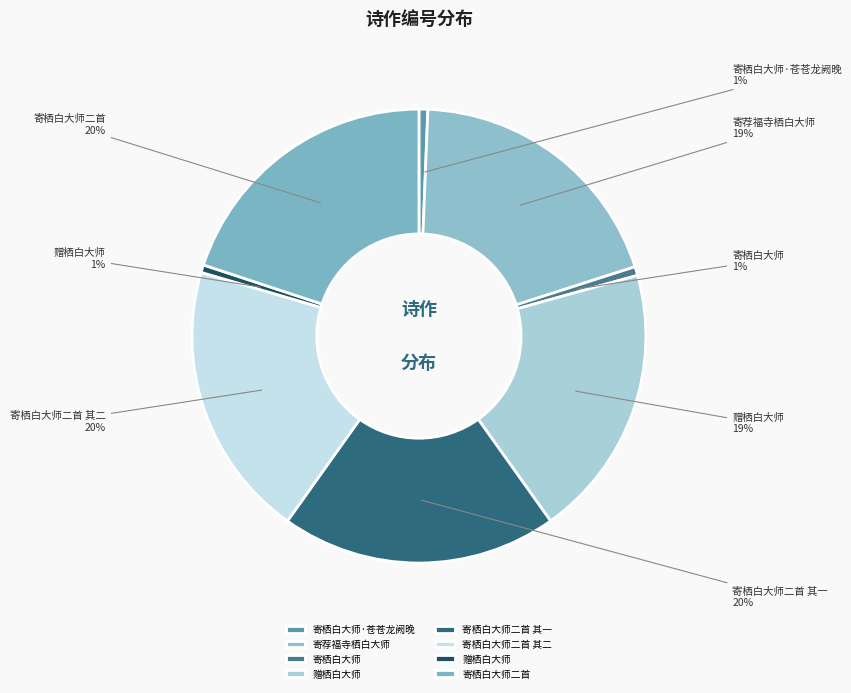

How many segments does this pie chart have?

8